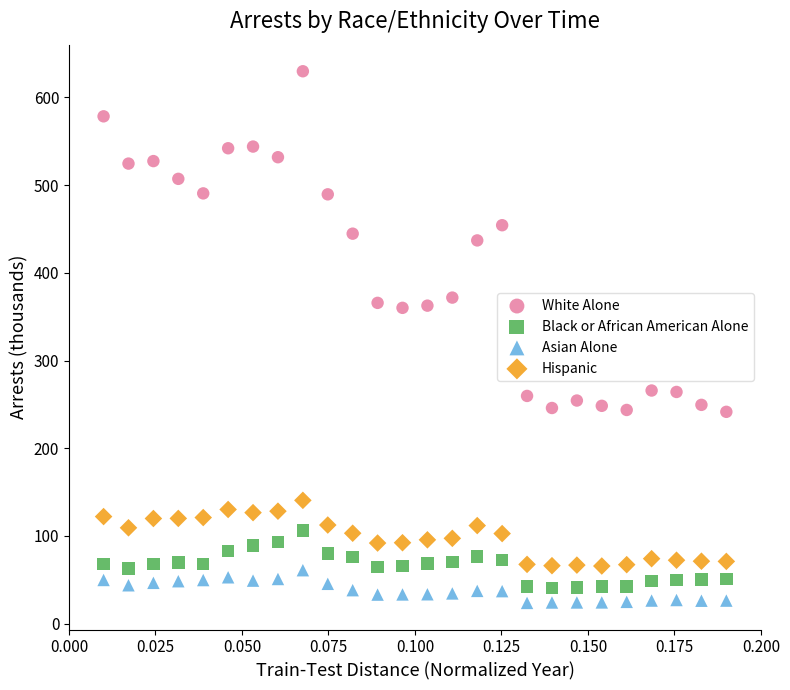

Which series has the widest spread of Y values?

White Alone